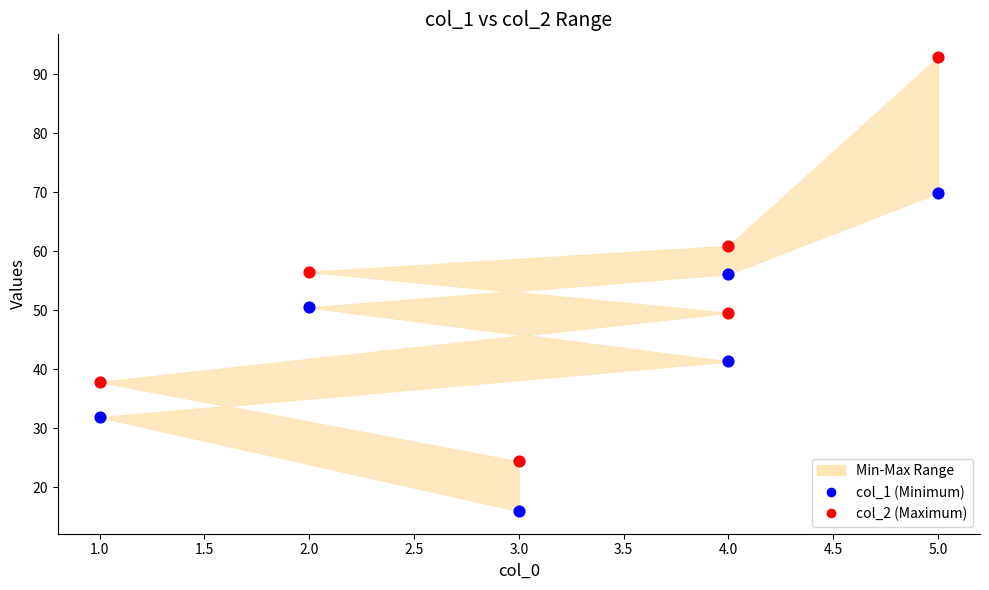

Which series contains the highest Y value?

col_2 (Maximum)